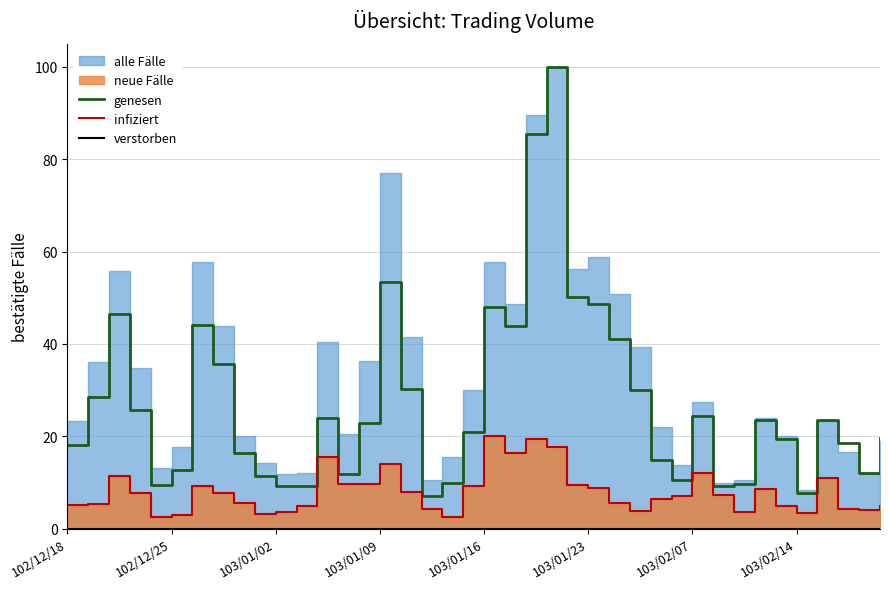

True or false: verstorben and infiziert intersect in this chart.

False